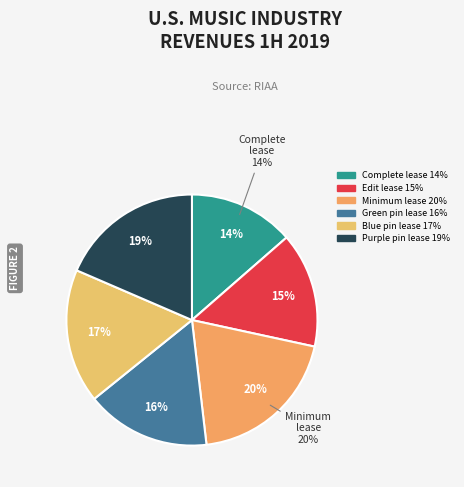

To the nearest percent, what portion does Create a new complete lease represent?

14%